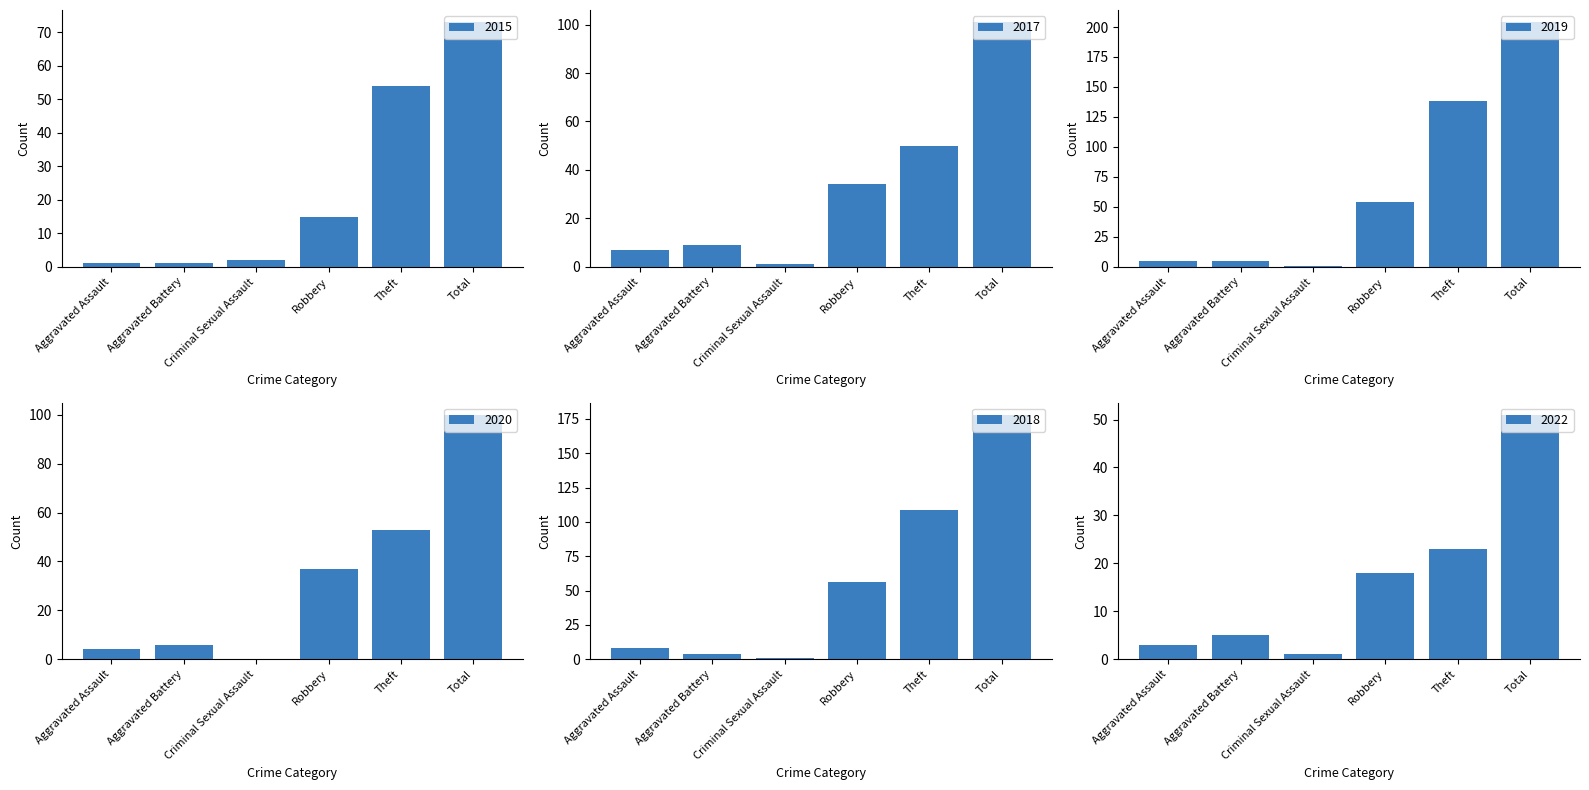

Which series changed the most between Aggravated Assault and Theft?

2019